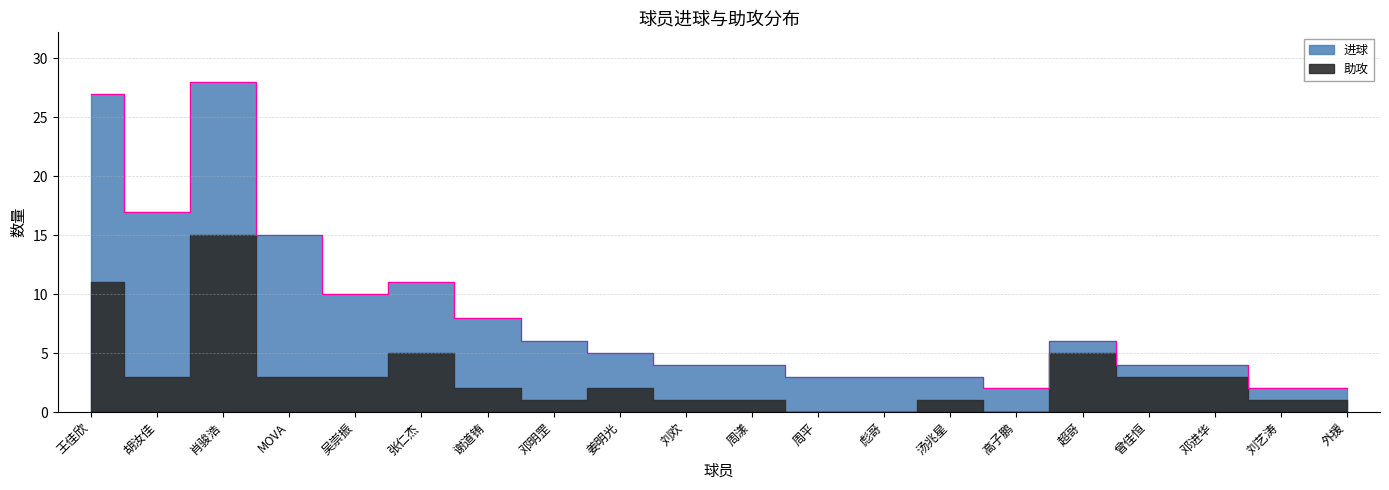

Reading left to right, list all the values displayed in this chart.

进球: 王佳欣=16	胡汝佳=14	肖骏浩=13	MOVA=12	吴崇振=7	张仁杰=6	谢道铕=6	邓明罡=5	姜明光=3	刘欢=3	周漾=3	周平=3	彪哥=3	汤兆星=2	高子鹏=2	超哥=1	曾佳恒=1	邓进华=1	刘艺涛=1	外援=1
助攻: 王佳欣=11	胡汝佳=3	肖骏浩=15	MOVA=3	吴崇振=3	张仁杰=5	谢道铕=2	邓明罡=1	姜明光=2	刘欢=1	周漾=1	周平=0	彪哥=0	汤兆星=1	高子鹏=0	超哥=5	曾佳恒=3	邓进华=3	刘艺涛=1	外援=1